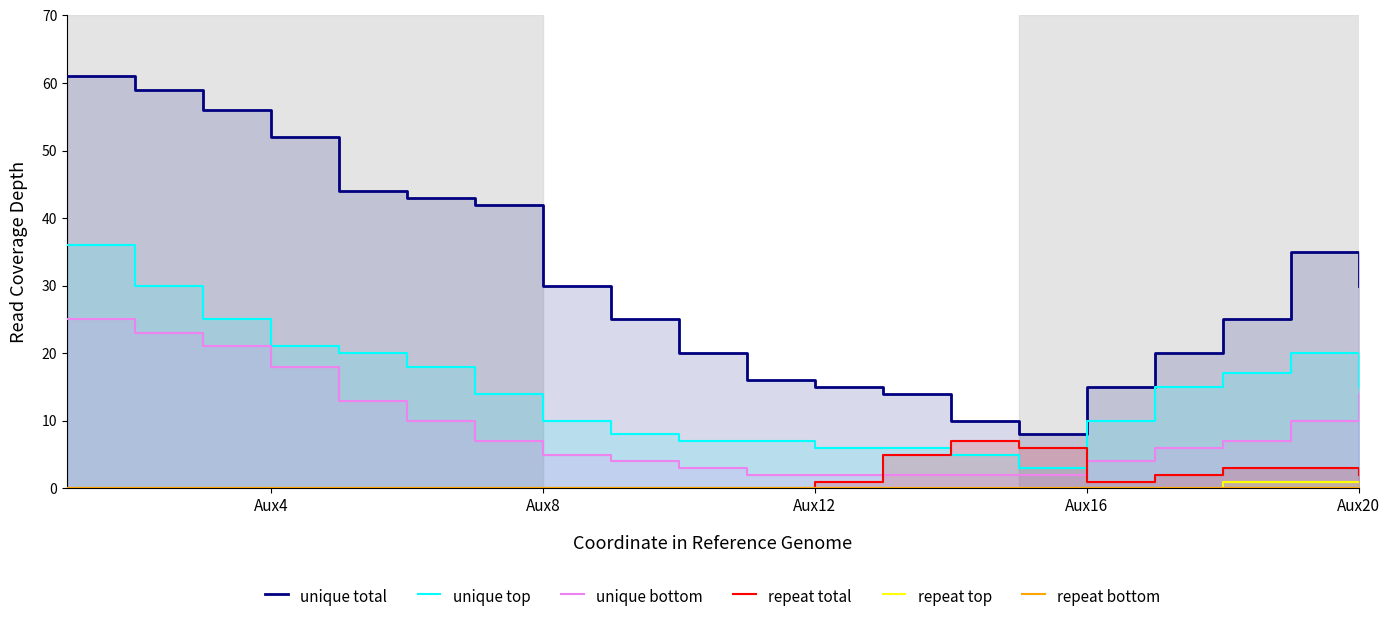

How many lines are shown in the chart?

6